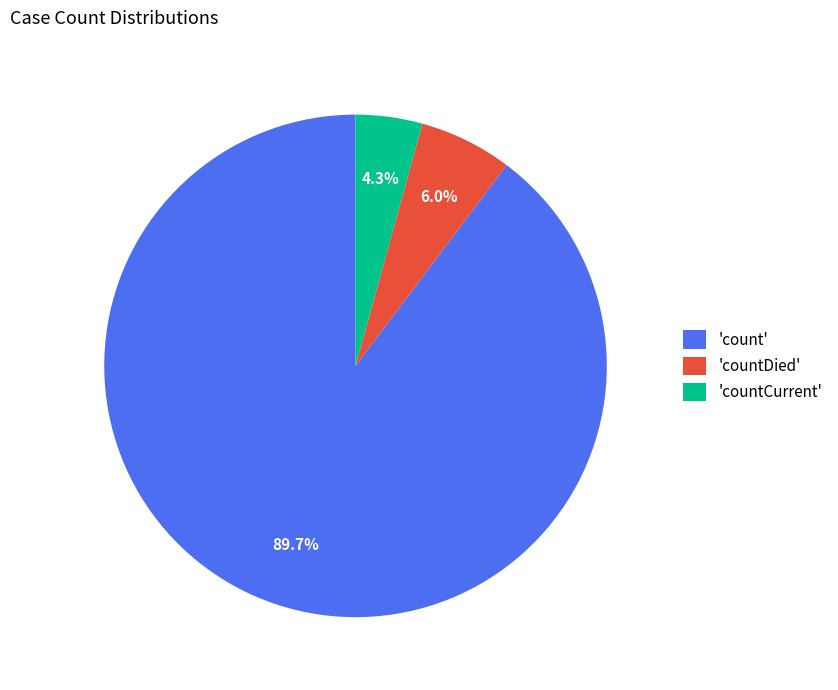

Which has a higher value, 'countDied' or 'countCurrent'?

'countDied'